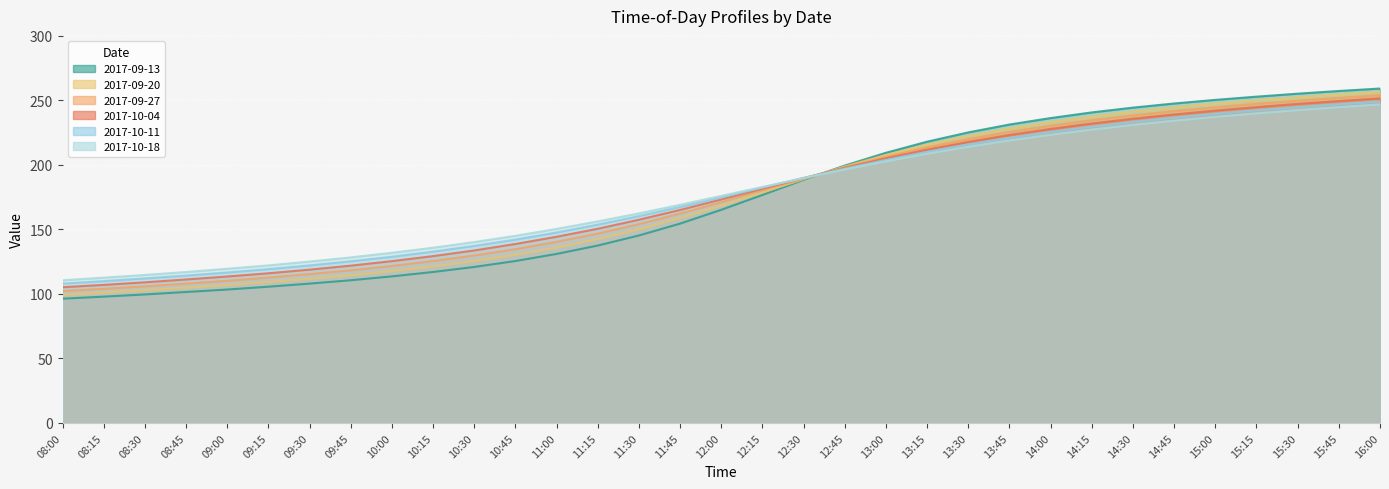

True or false: 2017-10-11 and 2017-09-27 intersect in this chart.

True